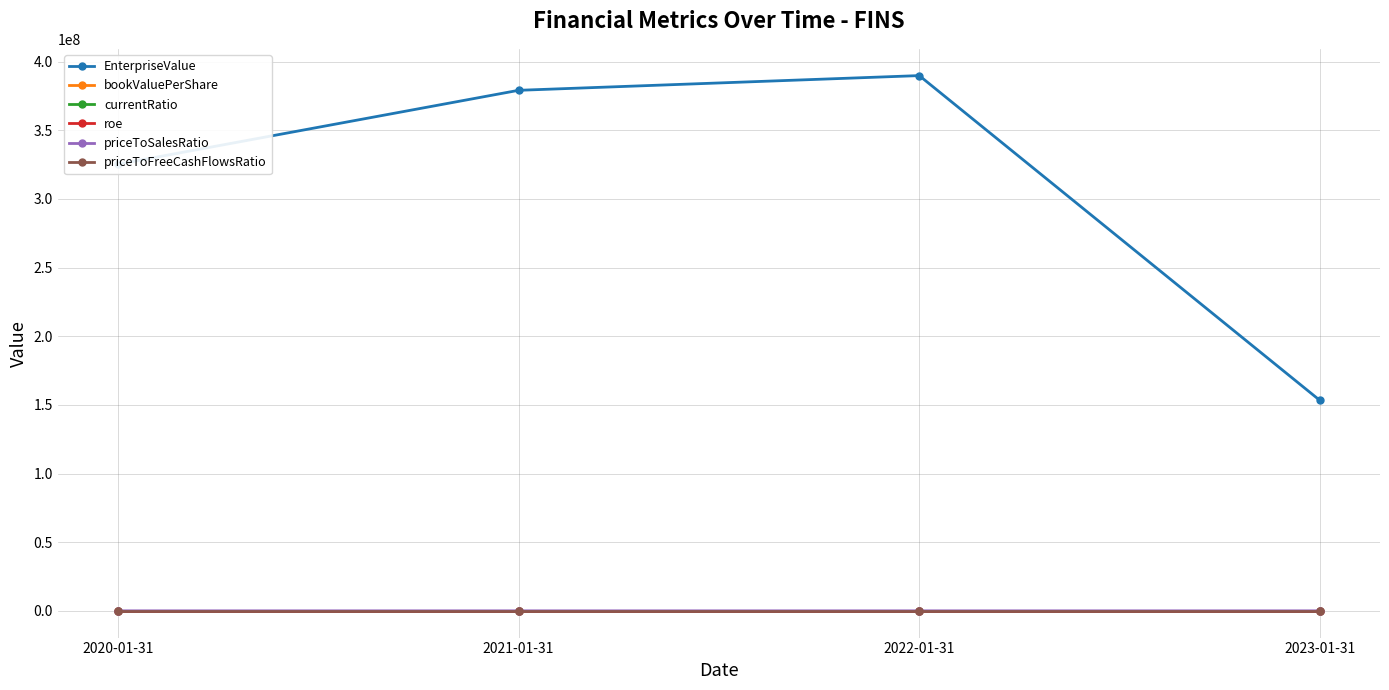

Which series has the largest total across all categories?

EnterpriseValue